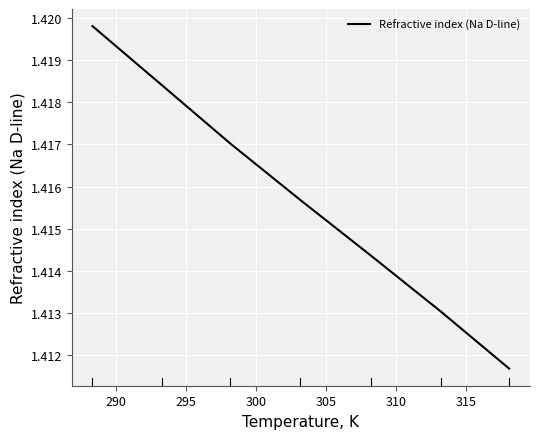

How many values are between 1 and 2?

7